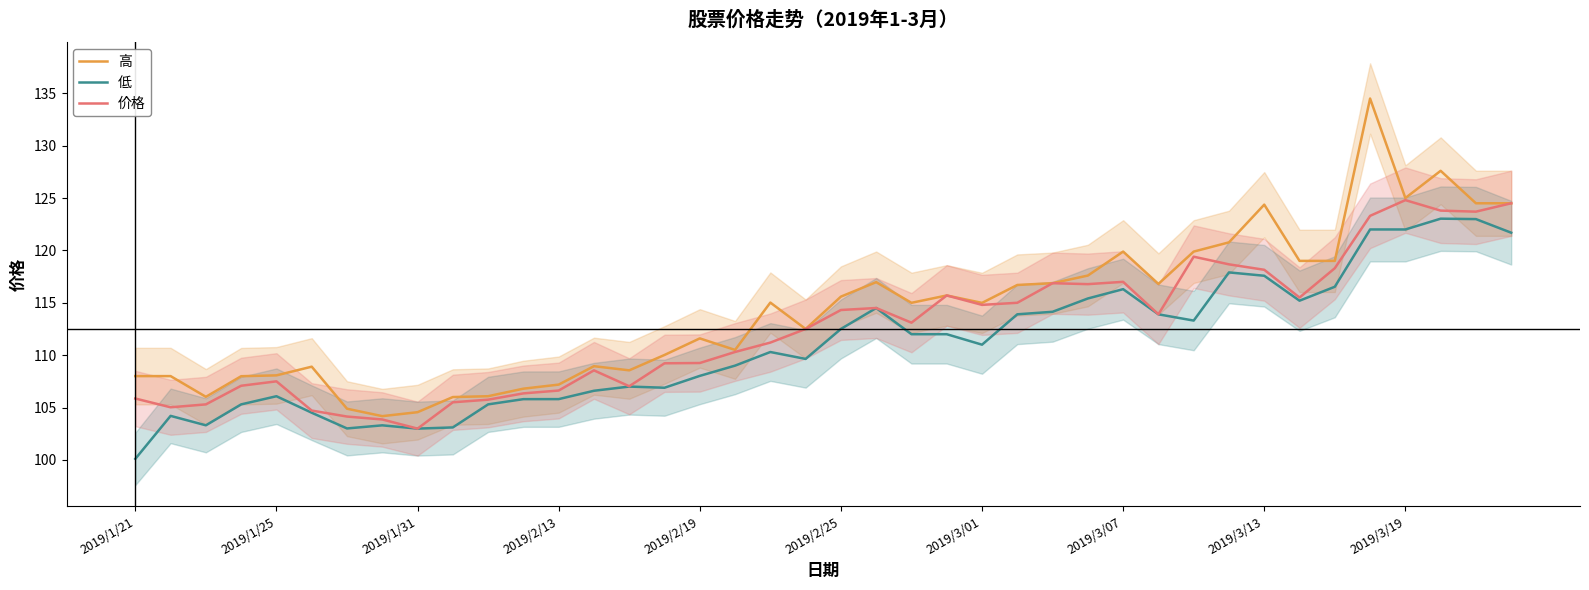

What is the minimum value for 价格?

103.0